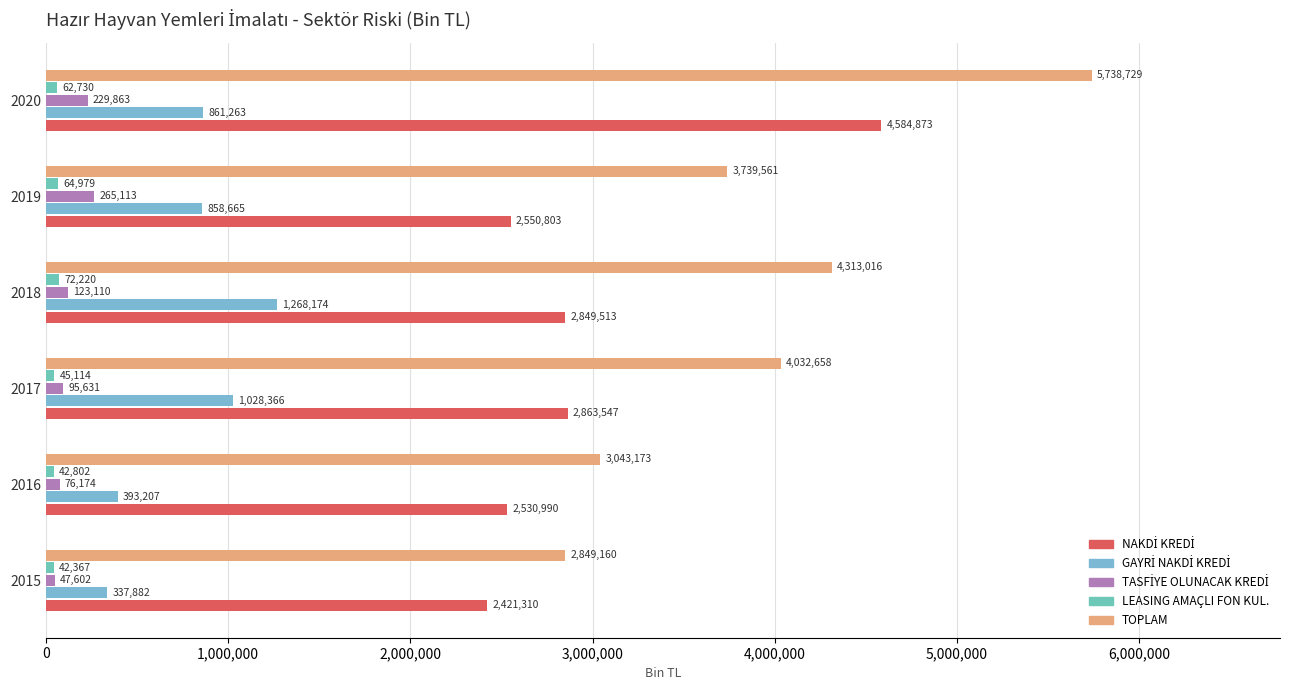

Reading right to left, list all the values displayed in this chart.

NAKDİ KREDİ: 4584872.8	2550803.0	2849512.6	2863547.3	2530989.7	2421309.5
GAYRİ NAKDİ KREDİ: 861263.3	858665.5	1268173.7	1028365.8	393207.0	337881.9
TASFİYE OLUNACAK KREDİ: 229863.4	265113.5	123109.7	95630.5	76174.2	47602.0
LEASING AMAÇLI FON KUL.: 62729.6	64978.9	72220.3	45114.0	42802.3	42366.7
TOPLAM: 5738729.1	3739560.9	4313016.3	4032657.6	3043173.2	2849160.1